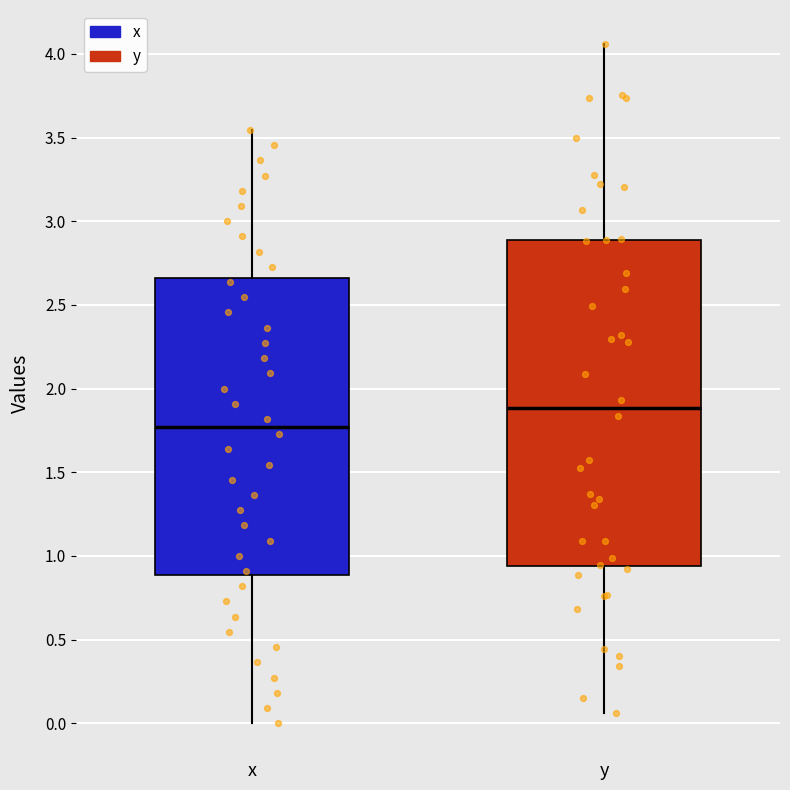

Reading left to right, transcribe this box plot: for each box, give where its median line is, the range the box spans, and where its two whiskers end, as read against the y-axis. The values are not printed on the chart, so give them approximately, as read against the axis.

x: median 1.75, box 0.90 to 2.65, whiskers 0.00 to 3.55
y: median 1.90, box 0.95 to 2.90, whiskers 0.05 to 4.05